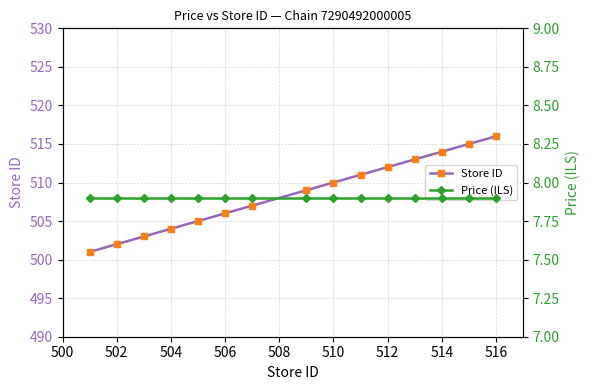

Rank the series by their maximum value, from lowest to highest.

Price (ILS), Store ID